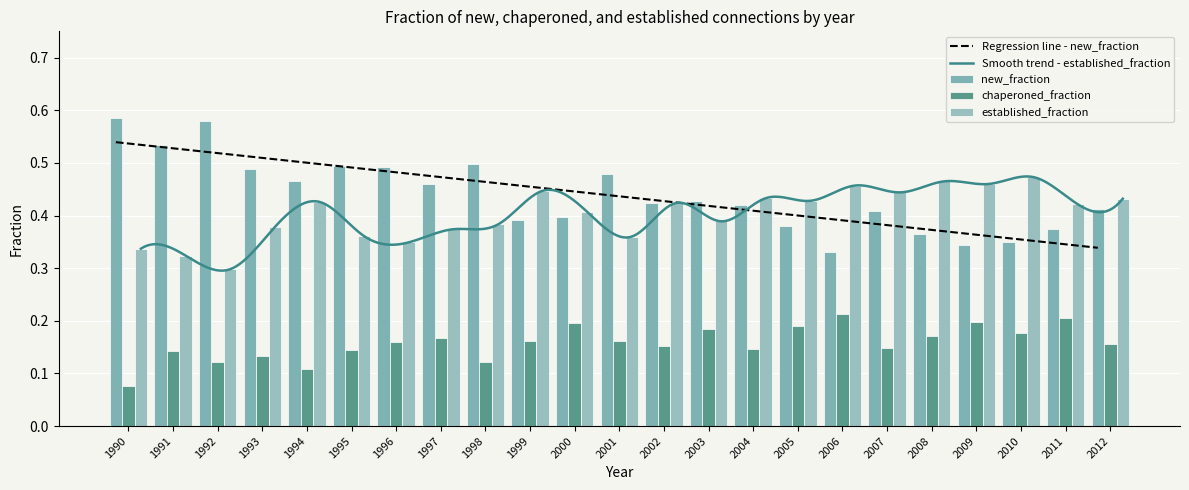

What is the lowest value of the new_fraction series?

0.3